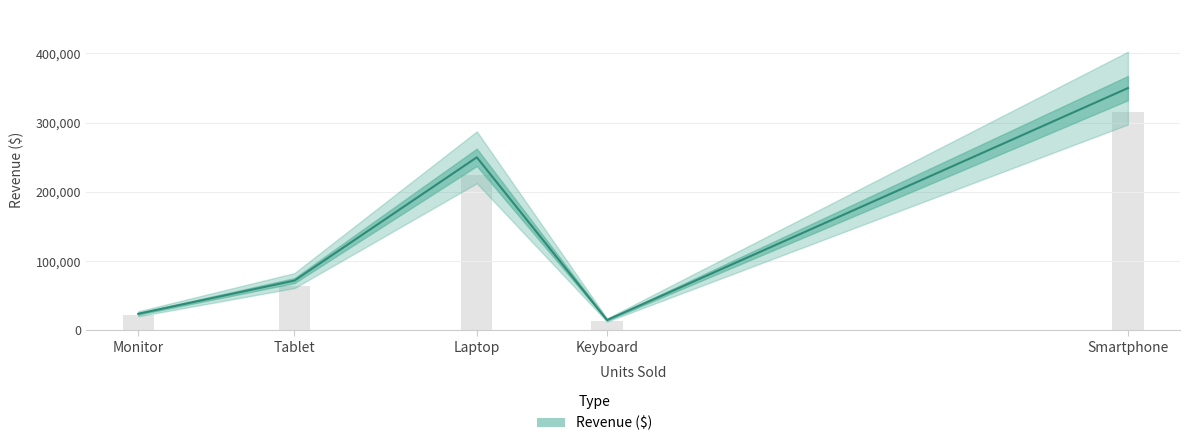

List the labels in order of value, smallest first.

Keyboard, Monitor, Tablet, Laptop, Smartphone